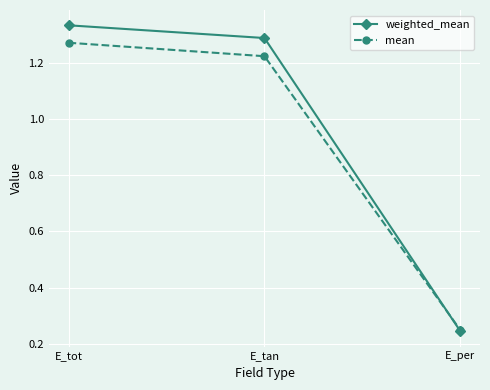

What are all the series names shown in the legend?

weighted_mean, mean